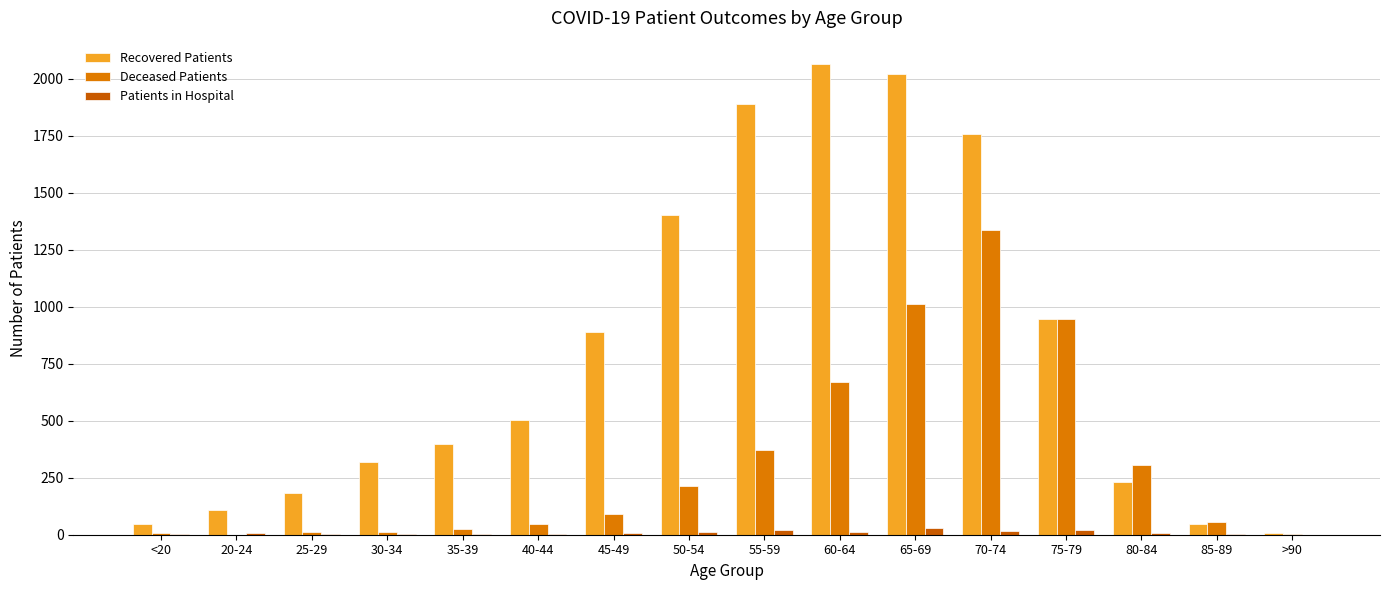

What is the maximum value shown in the chart?

2063